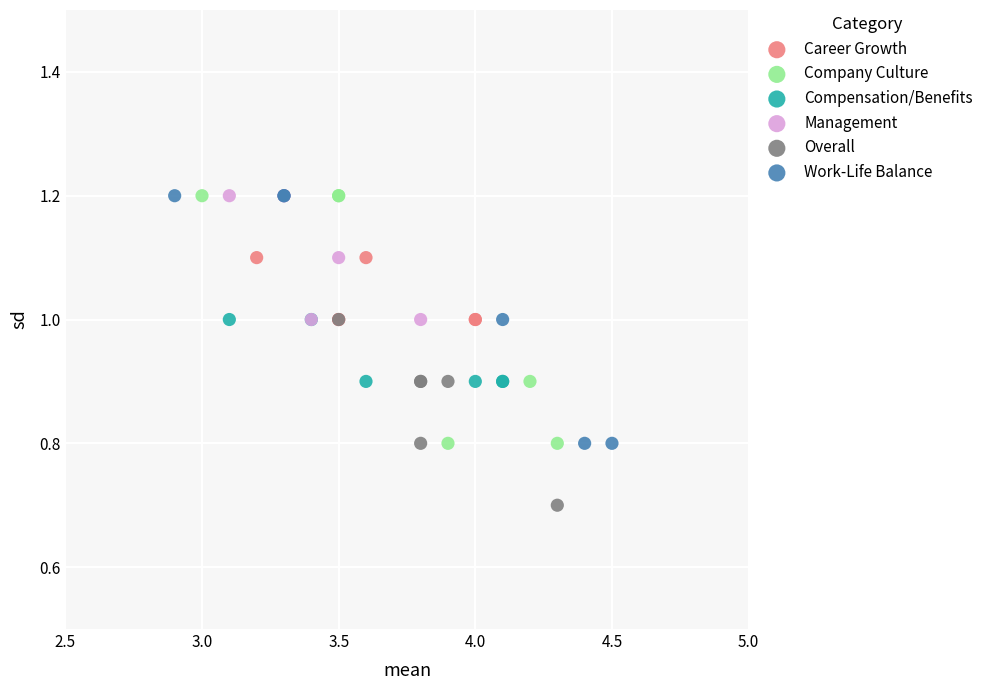

Which series reaches the minimum Y coordinate?

Overall